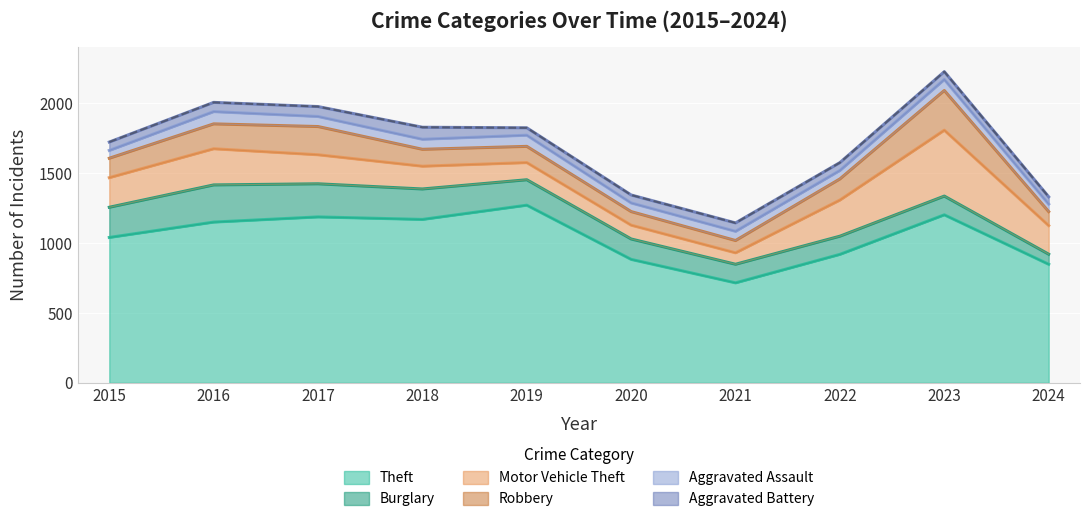

At which label does Theft first exceed 1151?

2017